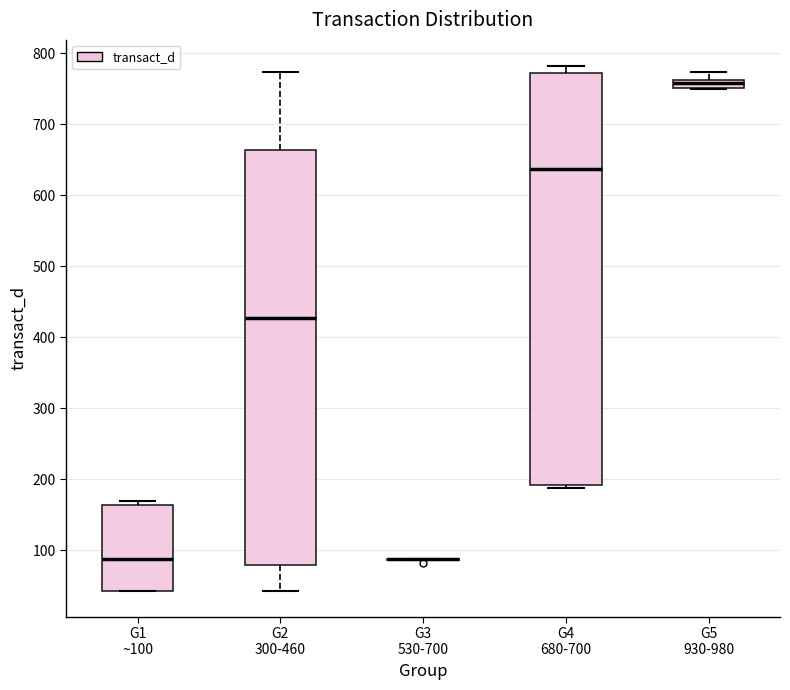

Where does the upper whisker of the box for G5 930-980 end on the y-axis? The values are not printed on the chart, so give them approximately, as read against the axis.

770